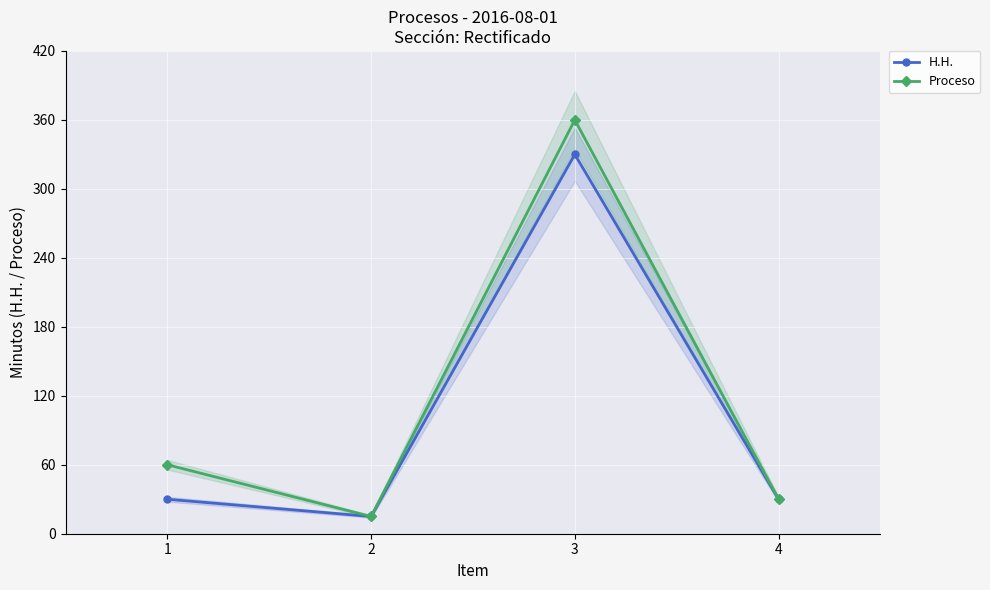

What is the spread (max minus min) of values at 3?

30